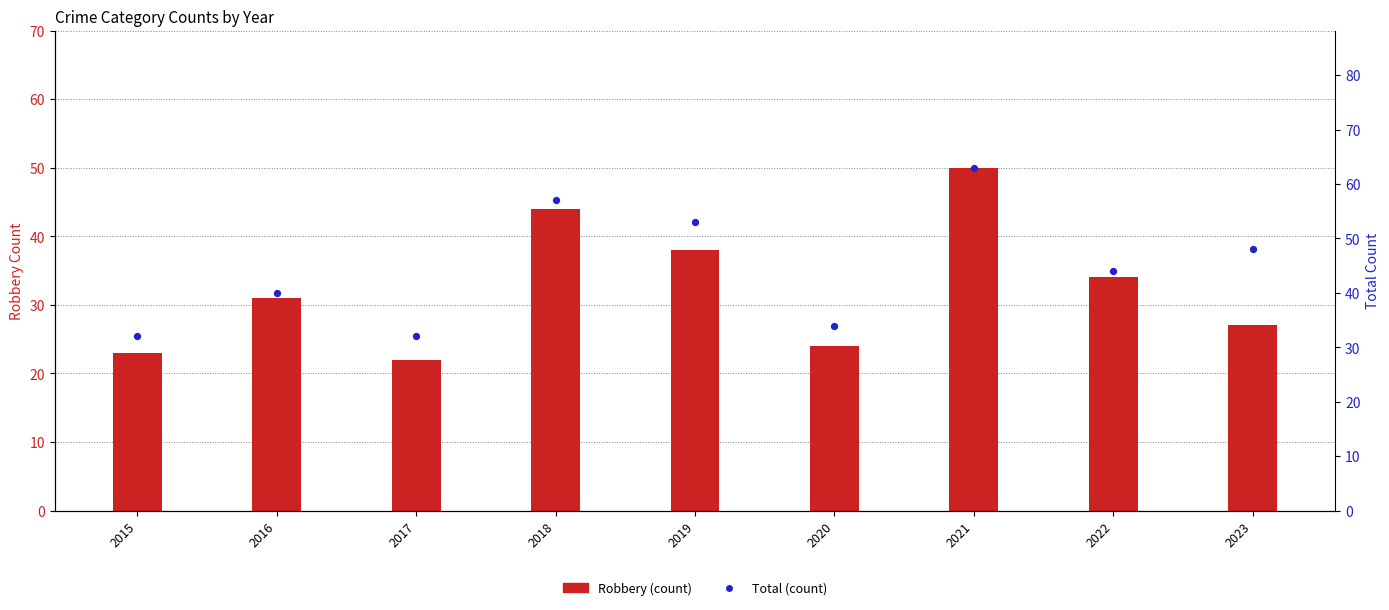

What are all the series names shown in the legend?

Robbery, Total